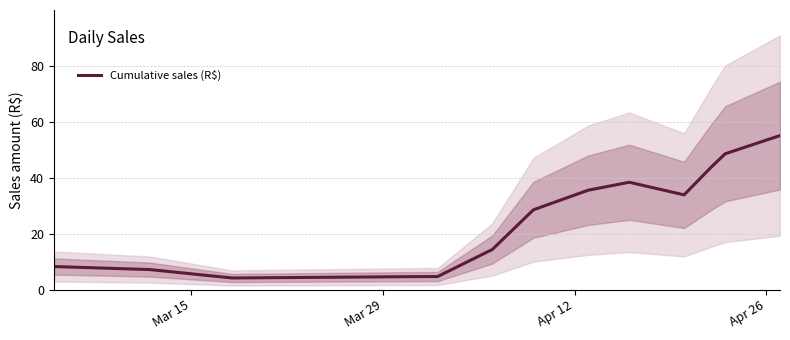

What is the maximum value for Cumulative sales (R$)?

55.0